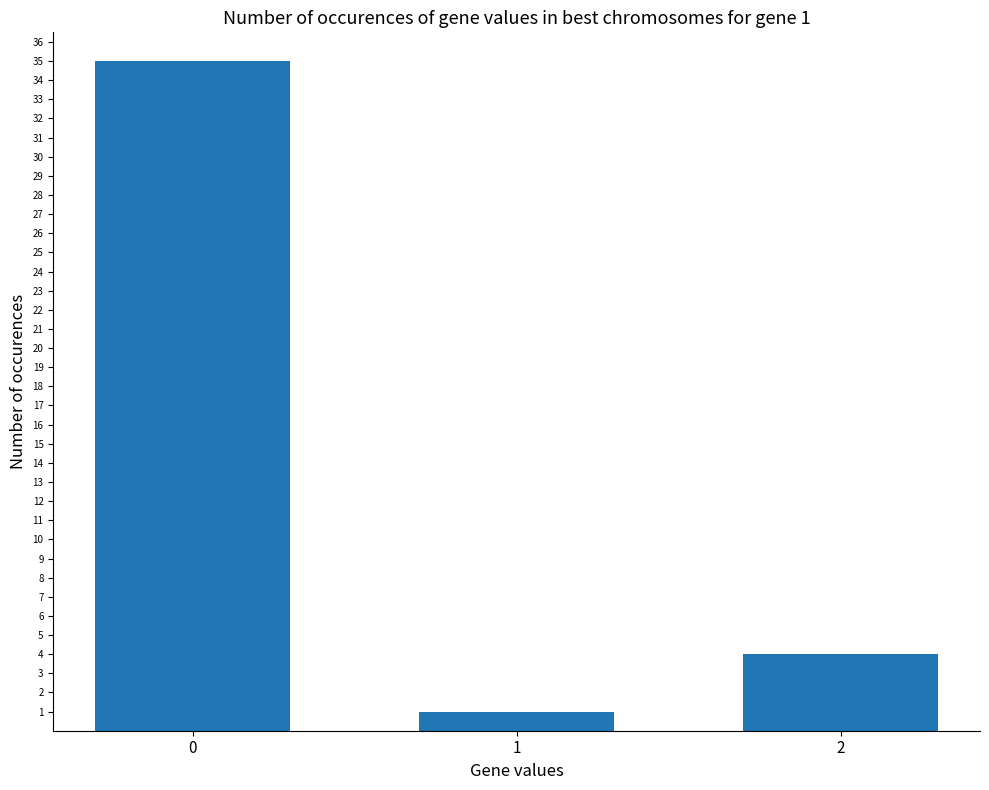

What is the difference between the values at 2 and 0?

31